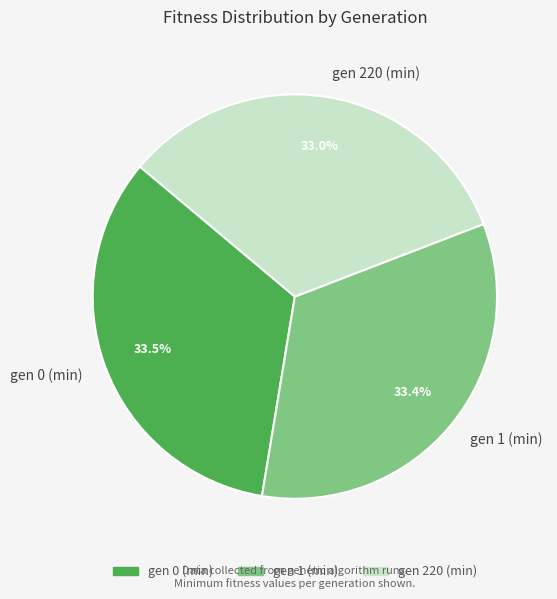

Approximately how many times larger is the value at gen 0 (min) compared to gen 220 (min)?

1.0